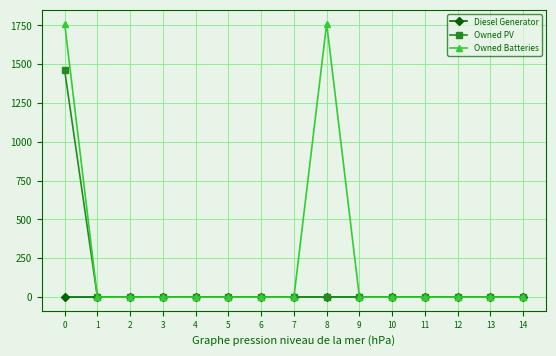

What is the highest value of the Owned Batteries series?

1762